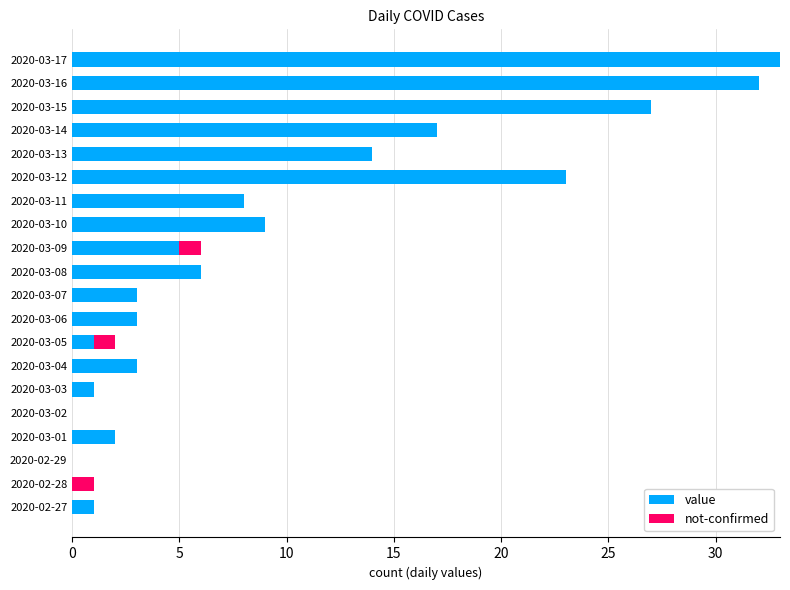

The value series shows 0 at 2020-02-29. True or false?

True